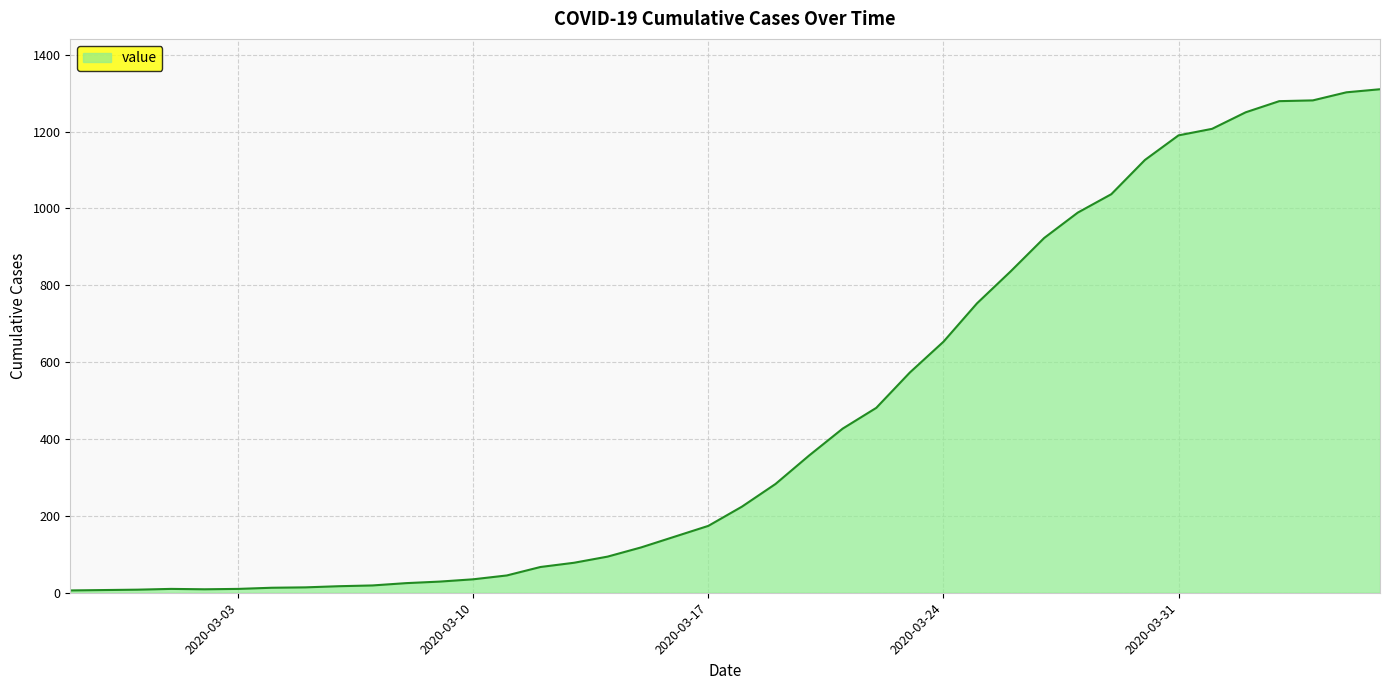

What is the greatest value displayed?

1310